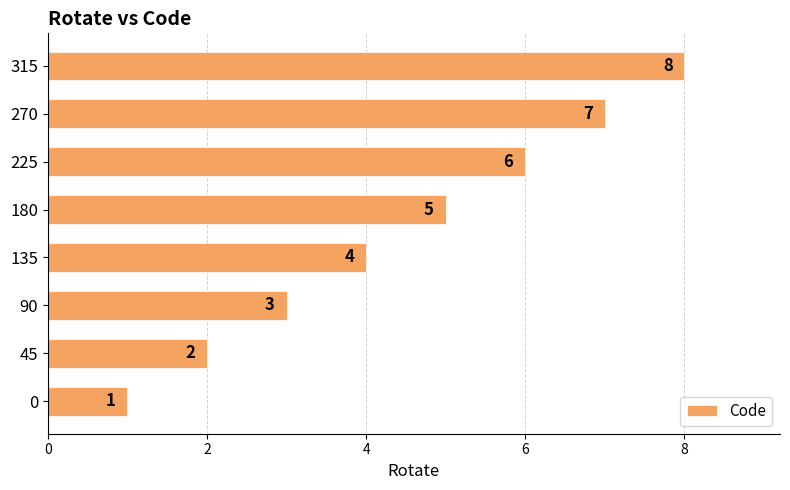

How many bars are there in total?

8